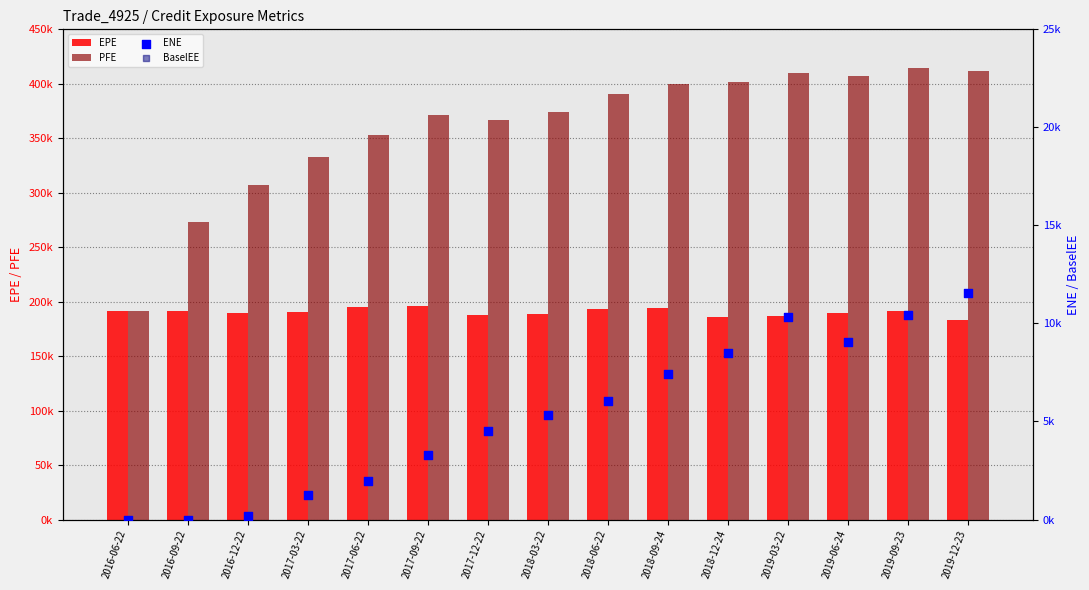

What is the total value across all series at 2019-09-23?

815054